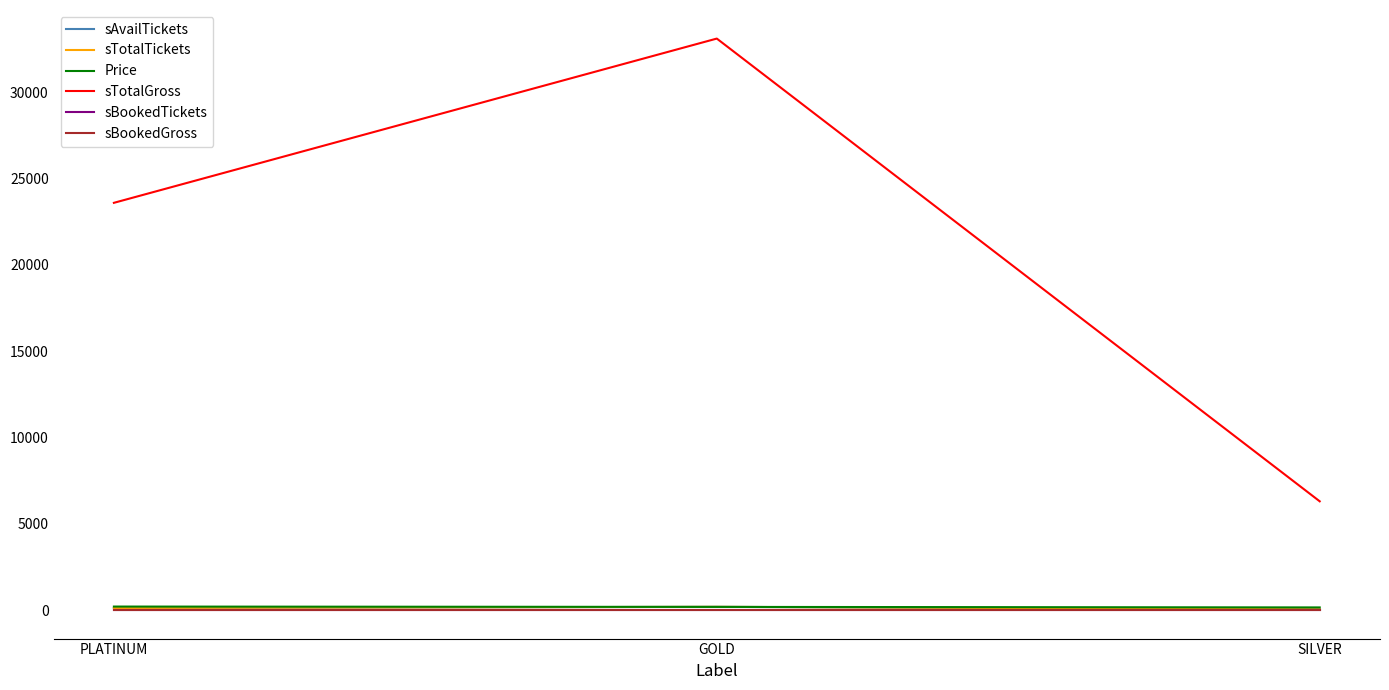

What is the sum of all Price values?

530